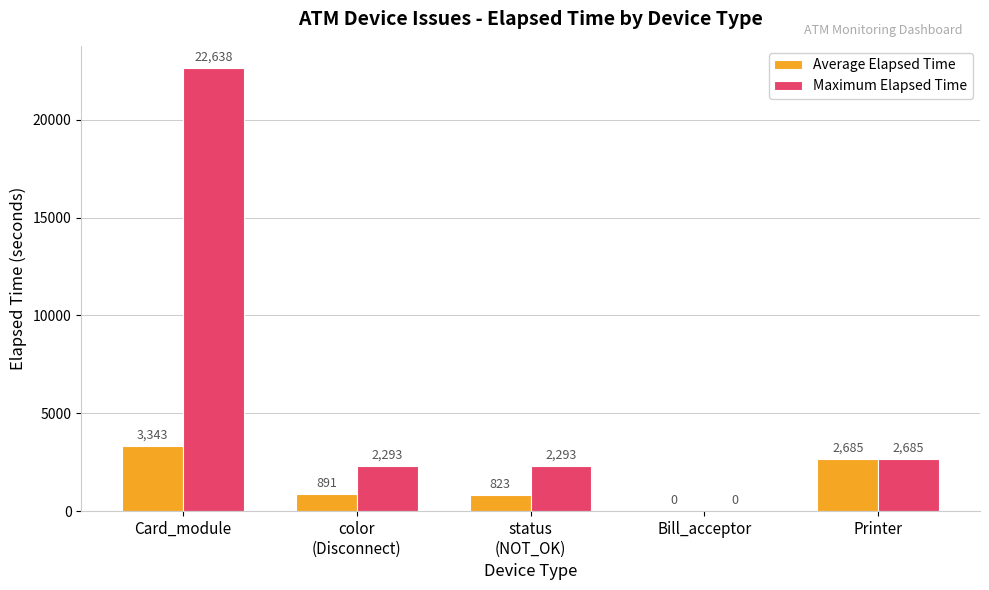

What is the total value across all series at status
(NOT_OK)?

3116